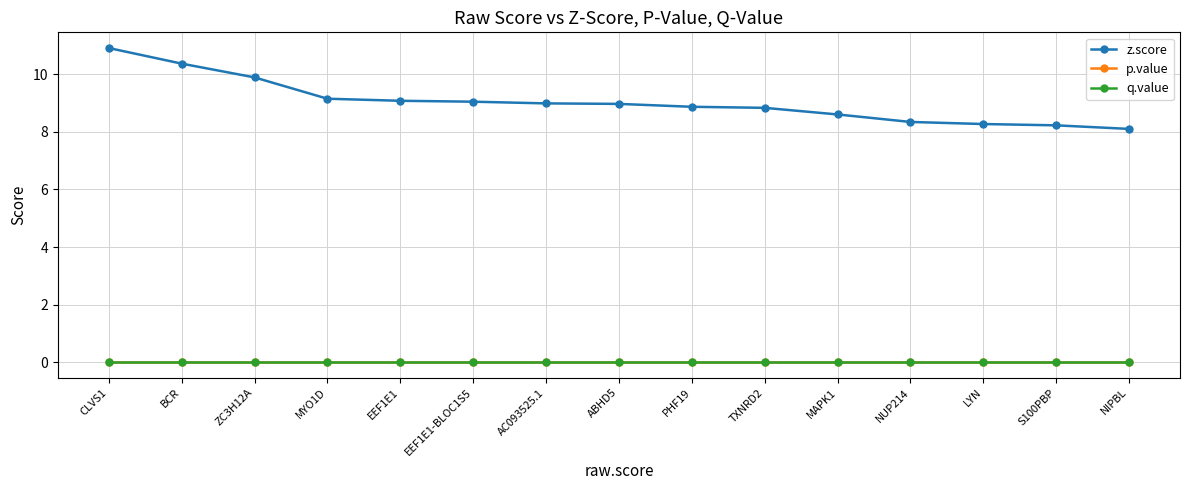

Reading left to right, extract all data points from this chart.

z.score: CLVS1=10.9	BCR=10.4	ZC3H12A=9.9	MYO1D=9.2	EEF1E1=9.1	EEF1E1-BLOC1S5=9.1	AC093525.1=9.0	ABHD5=9.0	PHF19=8.9	TXNRD2=8.8	MAPK1=8.6	NUP214=8.3	LYN=8.3	S100PBP=8.2	NIPBL=8.1
p.value: CLVS1=0.0	BCR=0.0	ZC3H12A=0.0	MYO1D=0.0	EEF1E1=0.0	EEF1E1-BLOC1S5=0.0	AC093525.1=0.0	ABHD5=0.0	PHF19=0.0	TXNRD2=0.0	MAPK1=0.0	NUP214=0.0	LYN=0.0	S100PBP=0.0	NIPBL=0.0
q.value: CLVS1=0.0	BCR=0.0	ZC3H12A=0.0	MYO1D=0.0	EEF1E1=0.0	EEF1E1-BLOC1S5=0.0	AC093525.1=0.0	ABHD5=0.0	PHF19=0.0	TXNRD2=0.0	MAPK1=0.0	NUP214=0.0	LYN=0.0	S100PBP=0.0	NIPBL=0.0